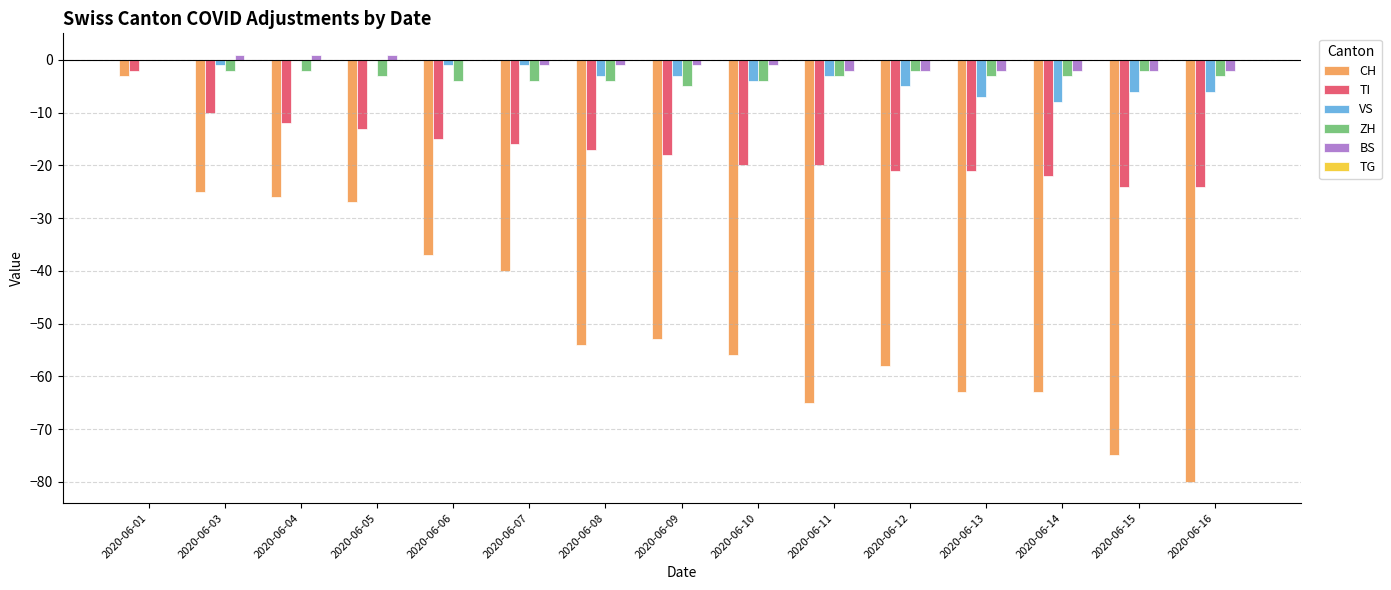

What is the total value across all series at 2020-06-11?

-93